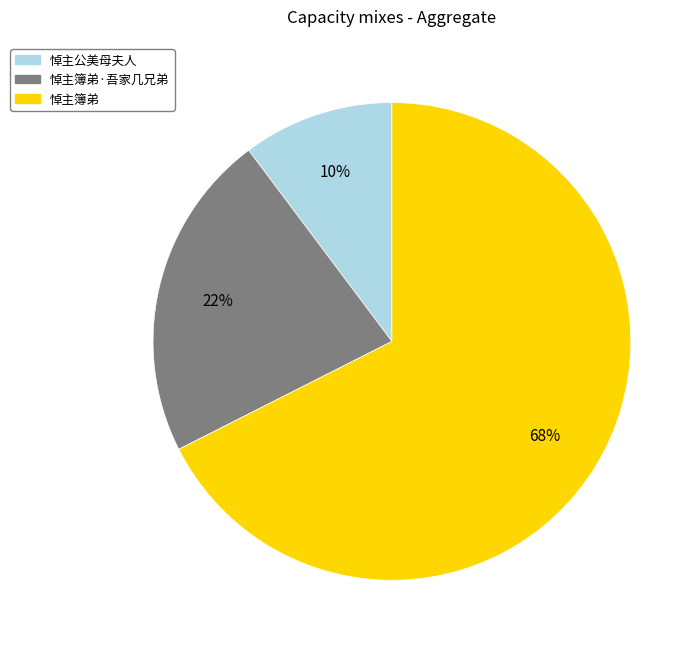

Is there a majority slice in this chart?

Yes